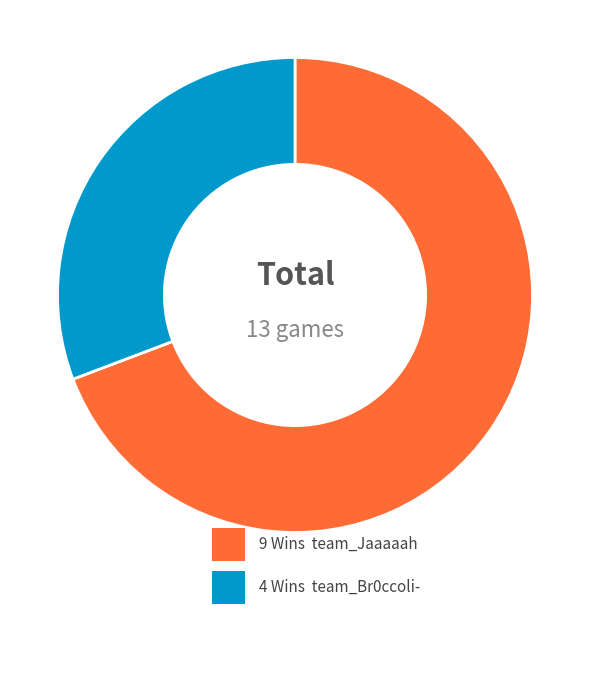

How many segments does this pie chart have?

2